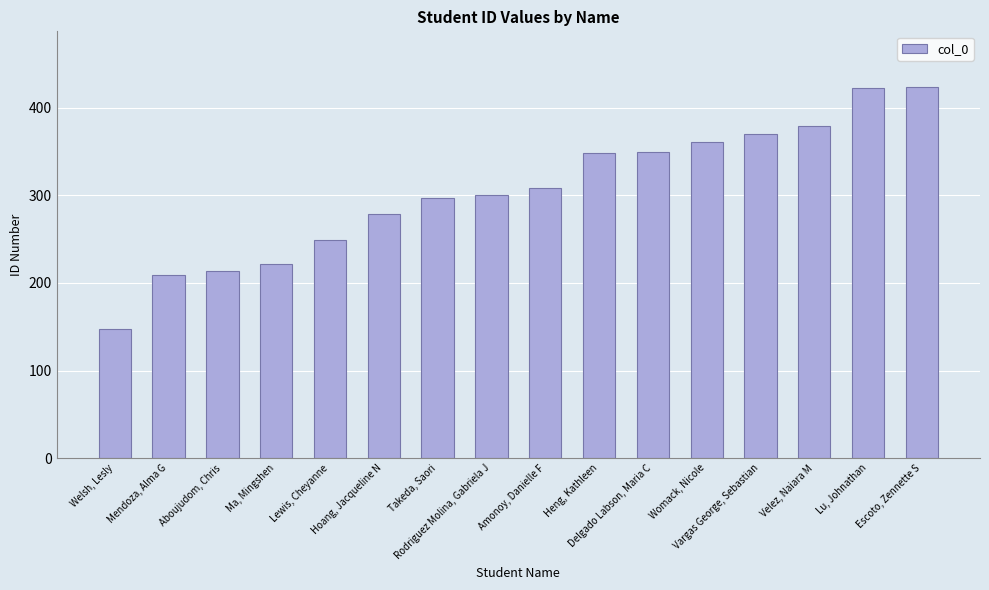

At which category does the chart reach its minimum across all series?

Welsh, Lesly